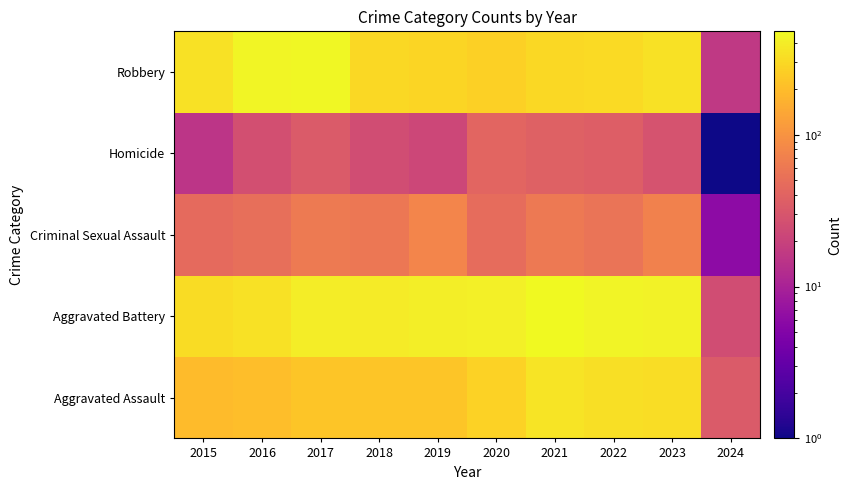

What is the spread (max minus min) of values at 2015?

322